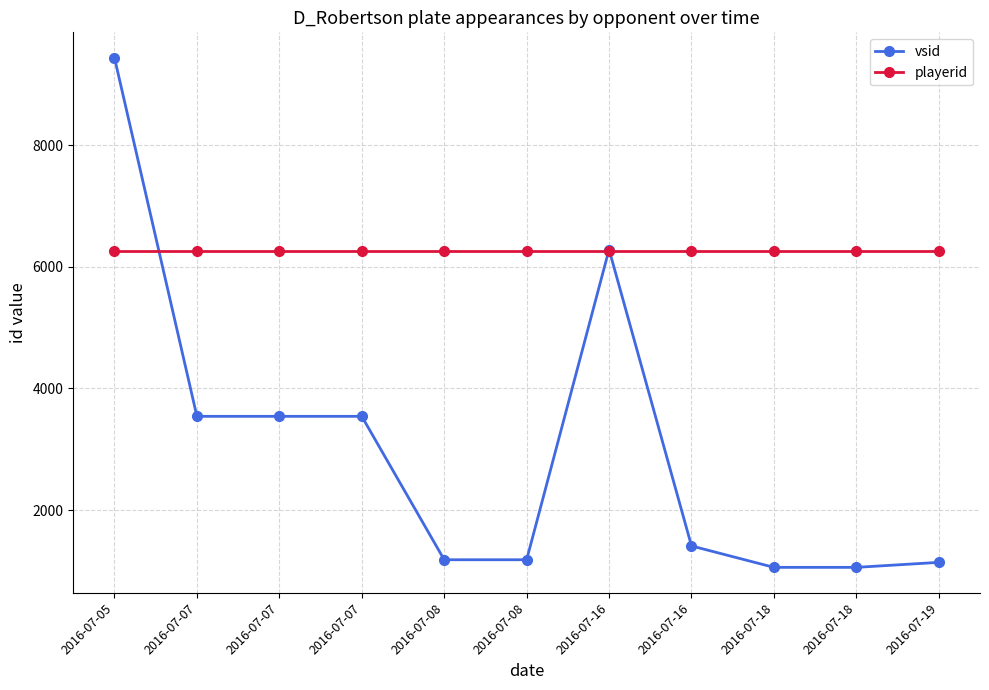

How many lines are shown in the chart?

2